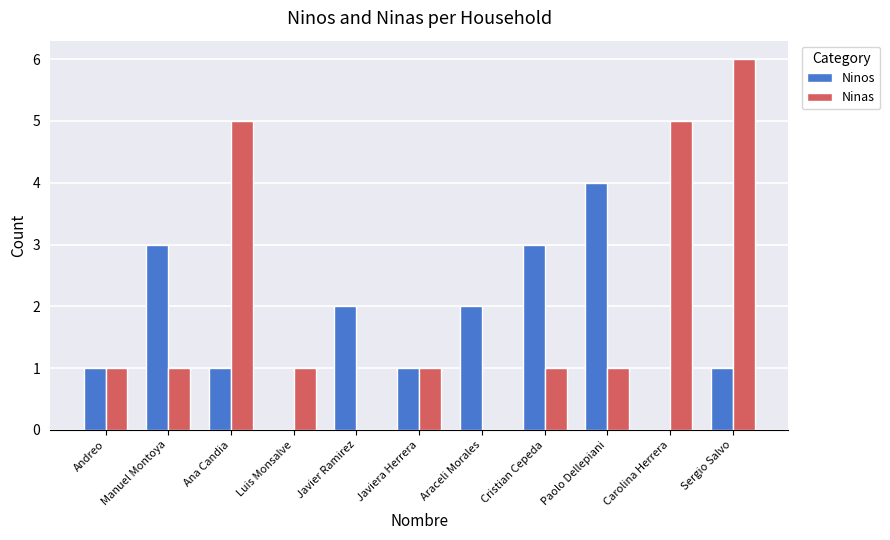

At which category is the sum across all series the highest?

Sergio Salvo